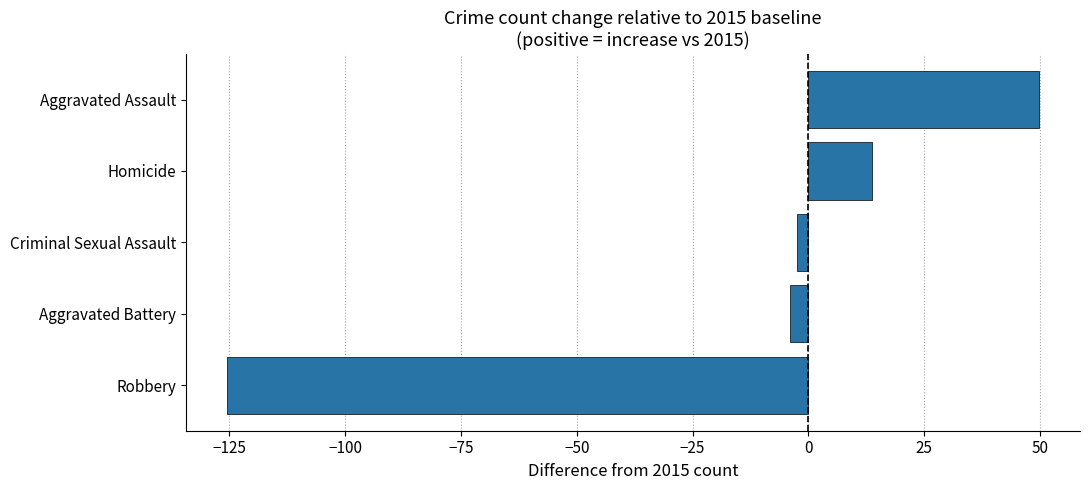

Between Aggravated Assault and Robbery, which is larger?

Aggravated Assault